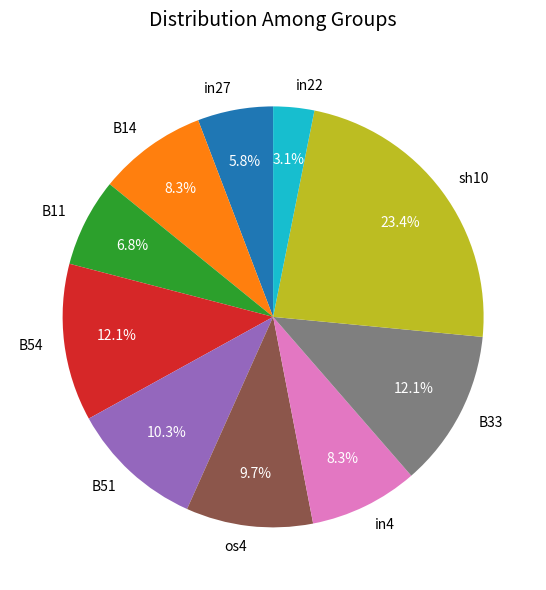

Combined, do B33 and in22 account for over 50%?

No